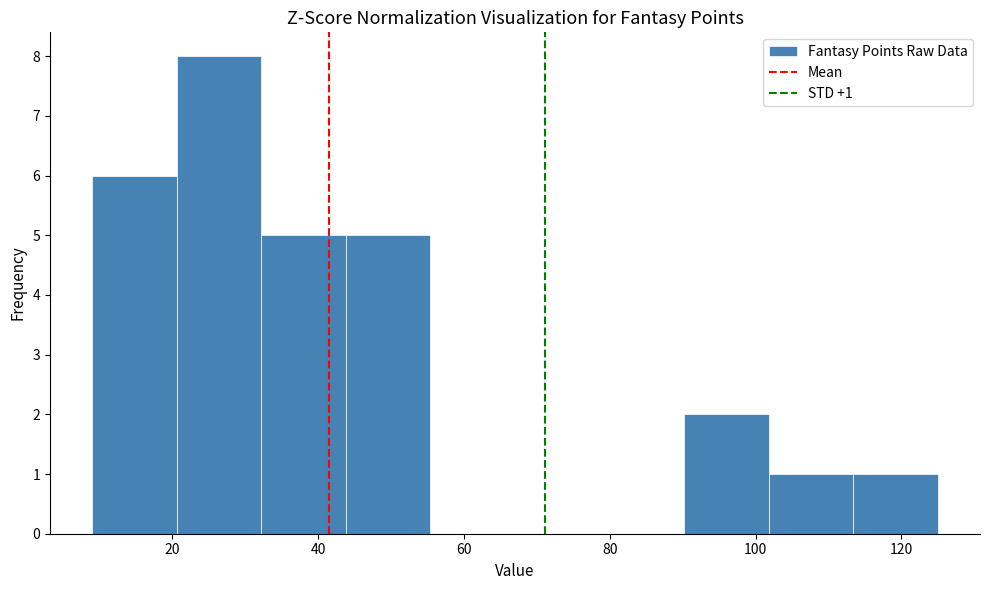

Over which range of the x-axis is the bar tallest?

20.6 to 32.2